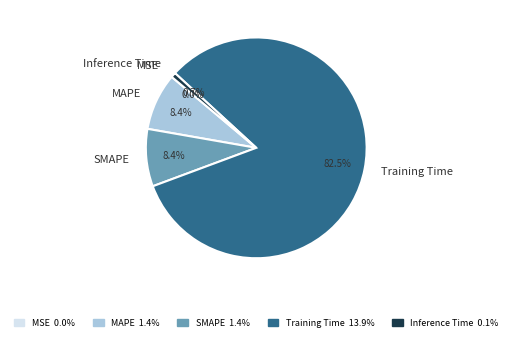

To the nearest percent, what is the average slice percentage?

20%